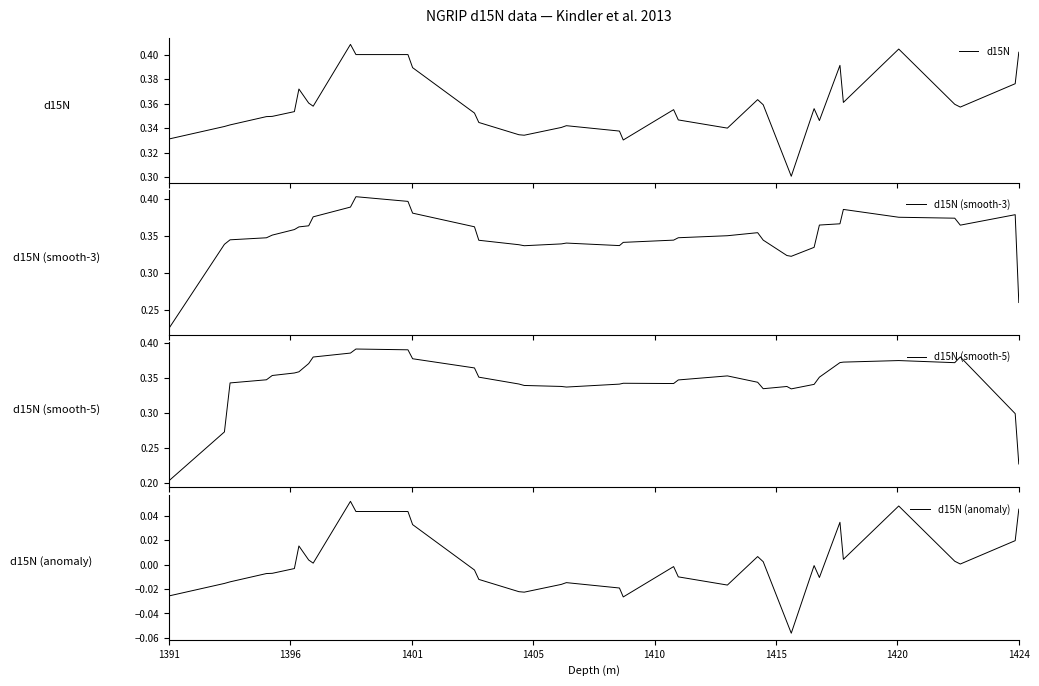

What are all the series names shown in the legend?

d15N, d15N (smooth-3), d15N (smooth-5), d15N (anomaly)